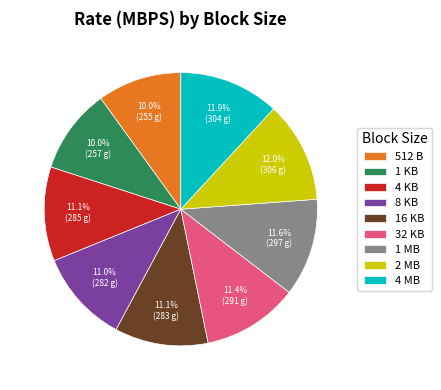

To the nearest percent, what portion does 8 KB represent?

11%